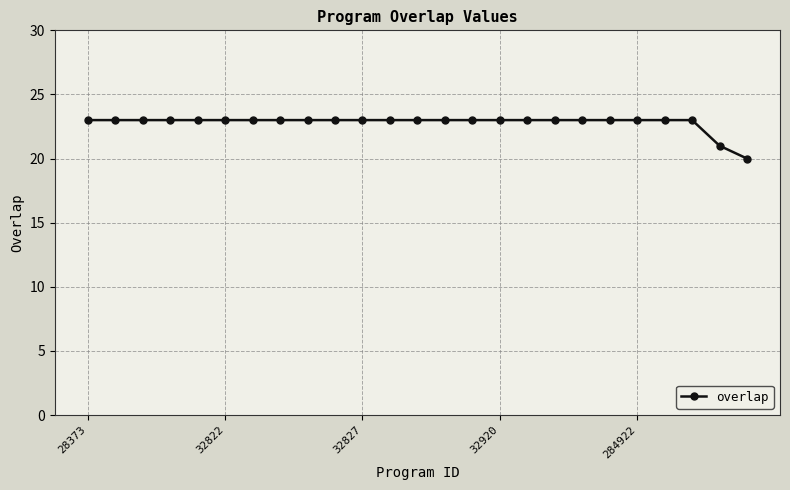

What is the value of the 16th point from the left?

23